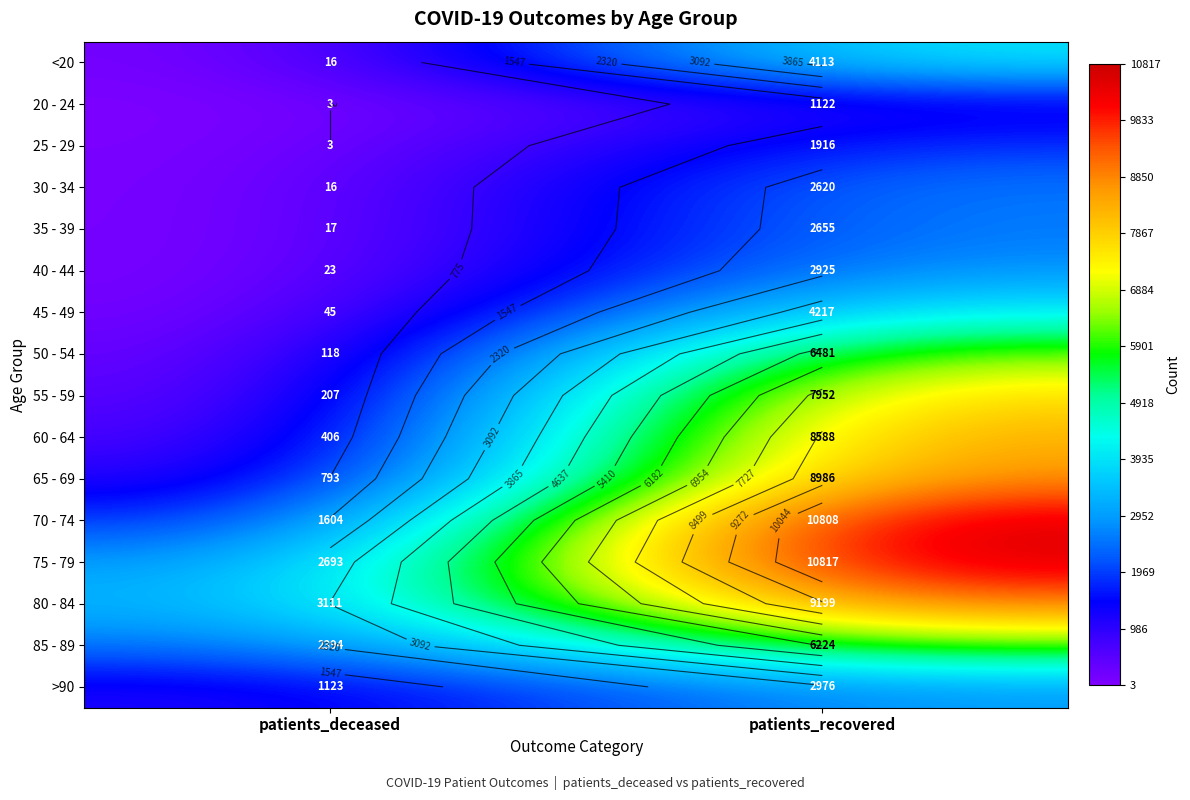

At how many categories does at least one series exceed 2568?

2